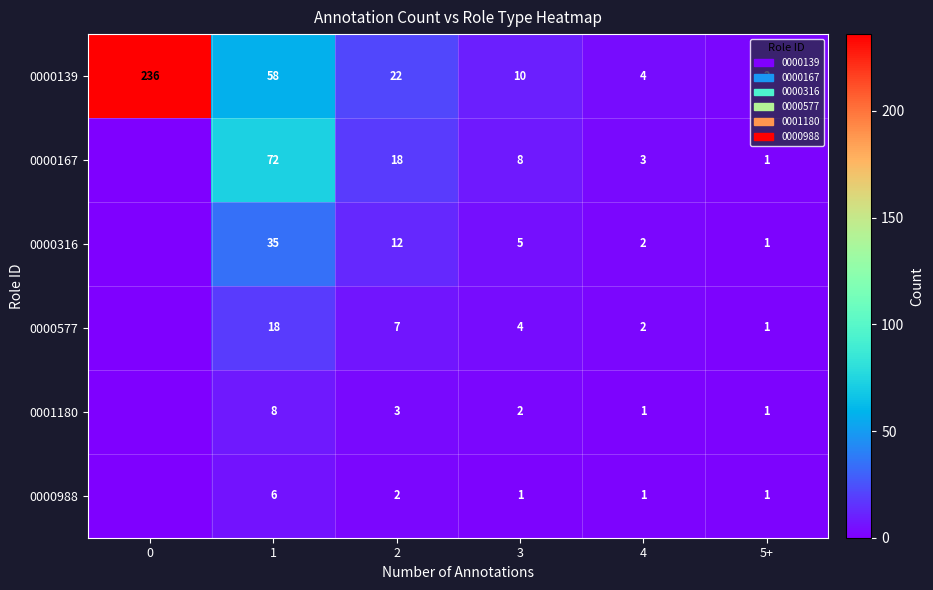

True or false: 0000316 has a value of 12 at 2.

True